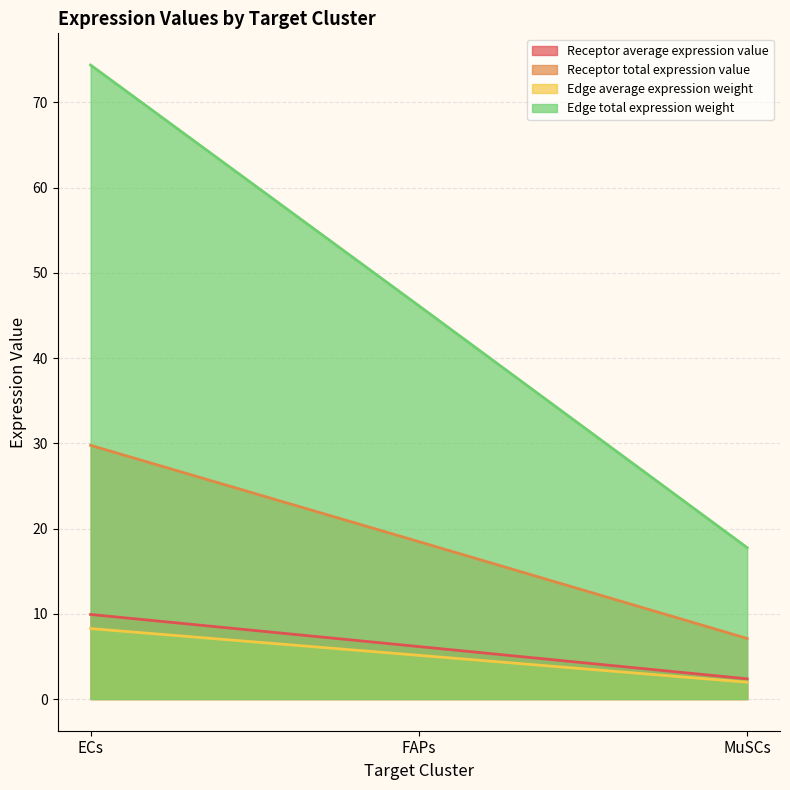

The Receptor total expression value series shows 11.0 at FAPs. True or false?

False